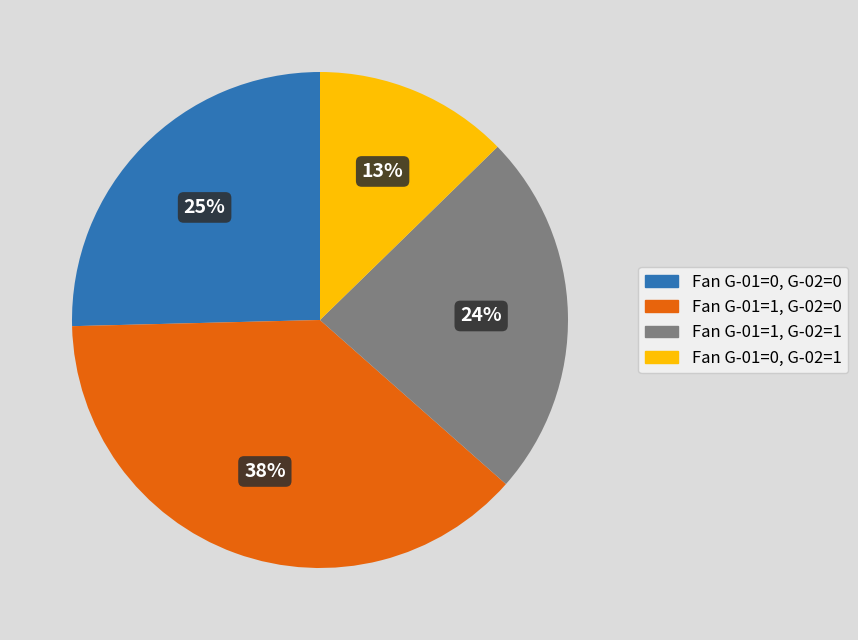

The Fan G-01=0, G-02=0 slice represents 25% of the pie. True or false?

True